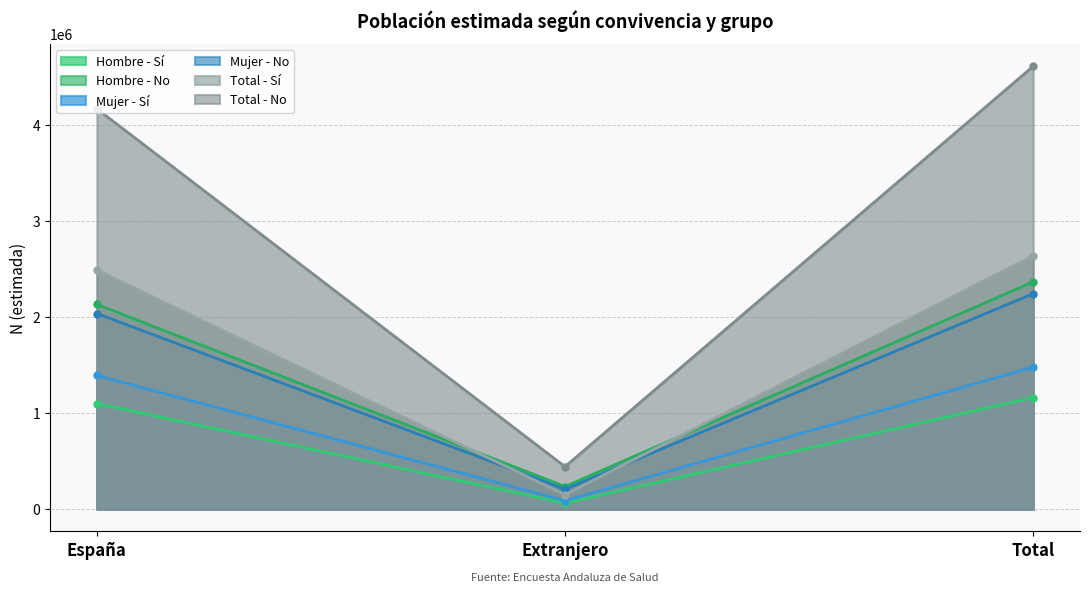

Does the chart have visible grid lines?

Yes